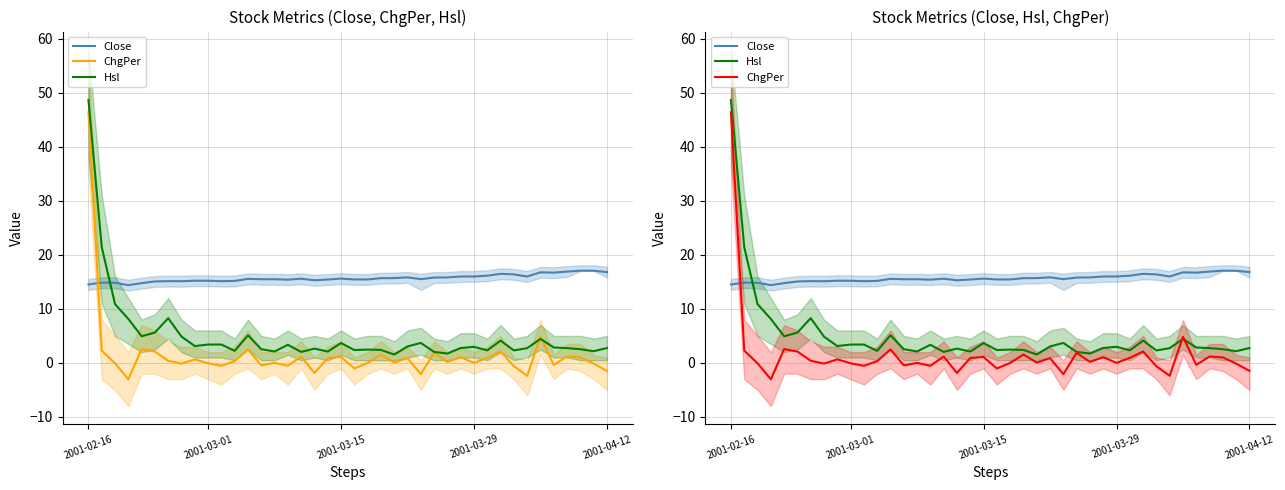

What is the difference between the Close values at 30 and 13?

0.7